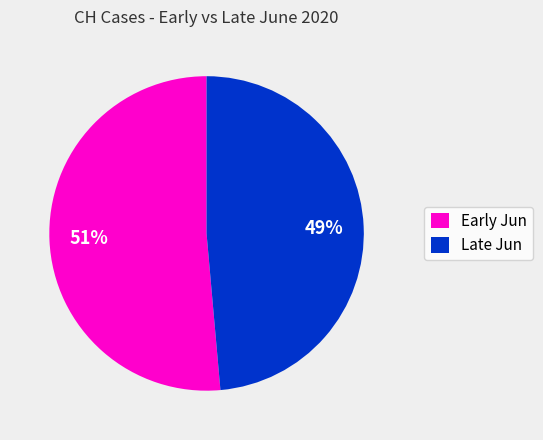

What is the largest slice in the pie chart?

Early Jun